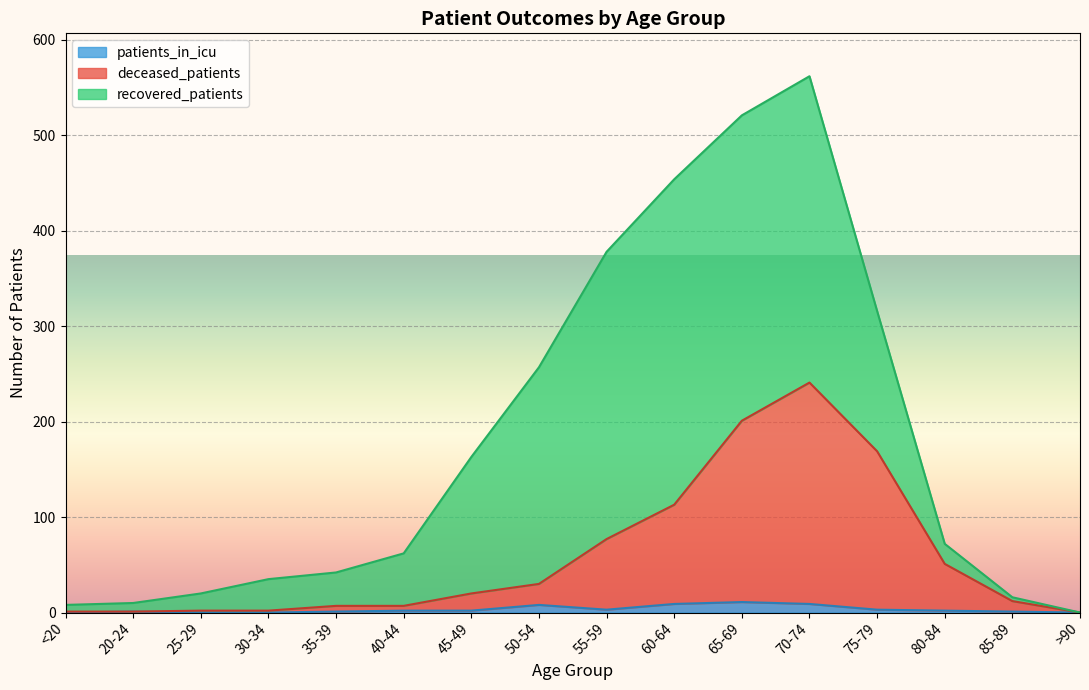

At which category is the sum across all series the highest?

70-74